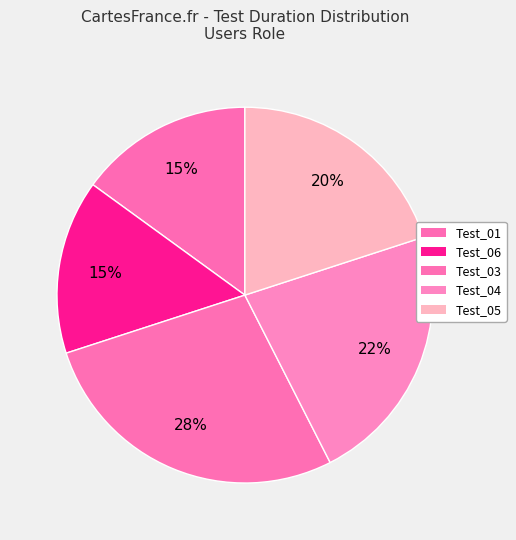

Count the number of slices in the pie.

5